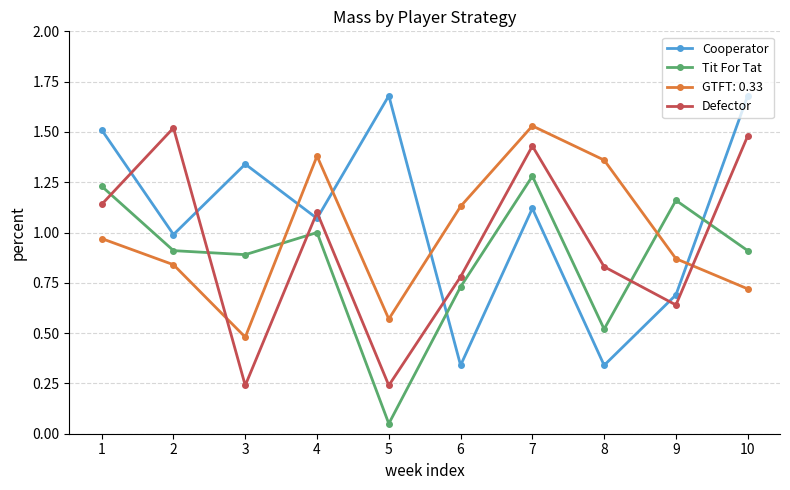

Rank the series at 8 from lowest to highest value.

Cooperator, Tit For Tat, Defector, GTFT: 0.33